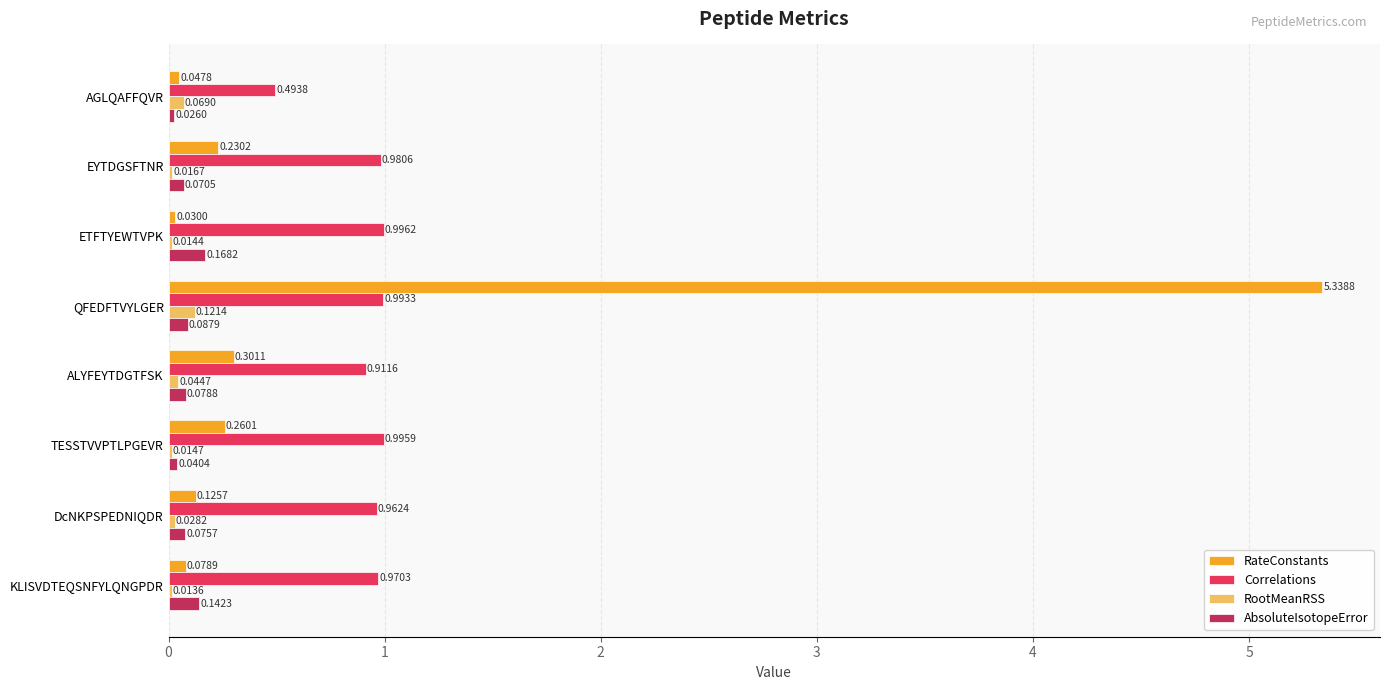

At which label is RateConstants closest to 2?

ALYFEYTDGTFSK